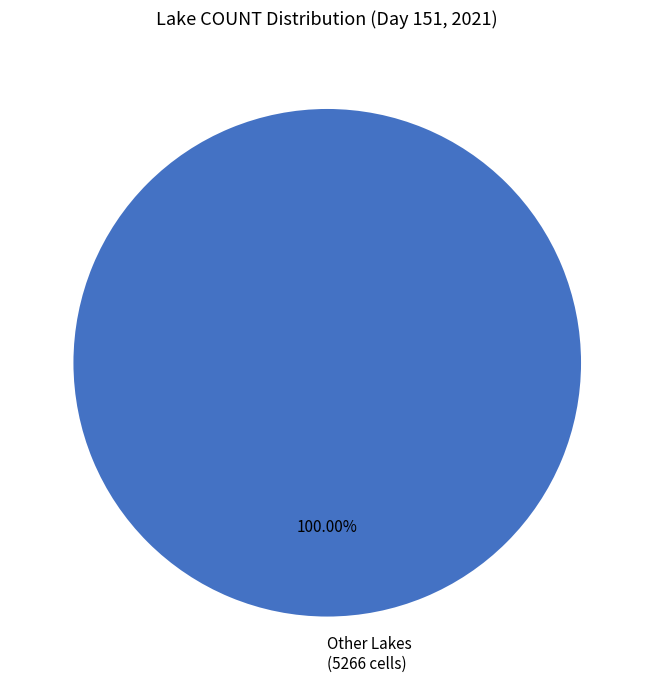

Which category accounts for the majority?

Other Lakes (5266 cells)